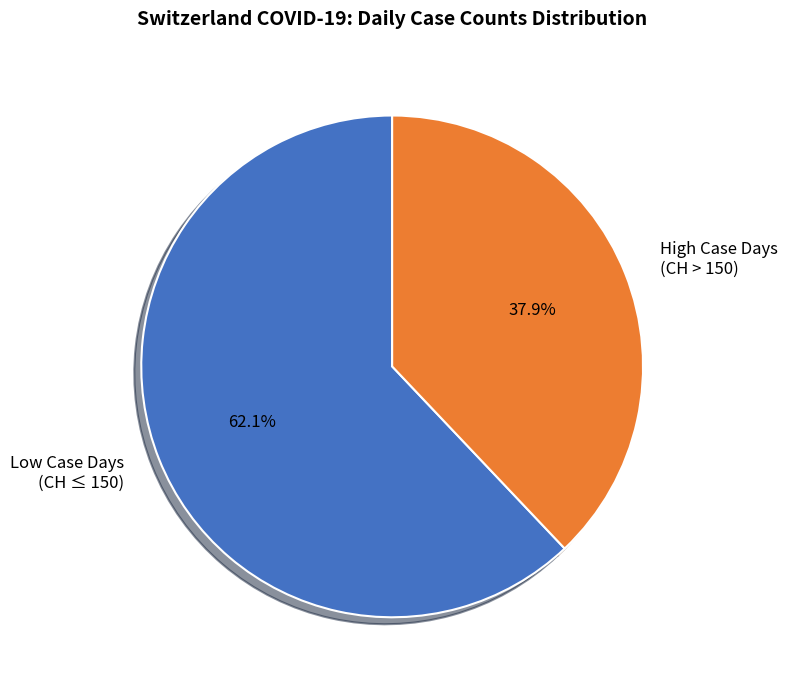

What is the ratio of the value at Low Case Days (CH ≤ 150) to the value at High Case Days (CH > 150)?

1.6